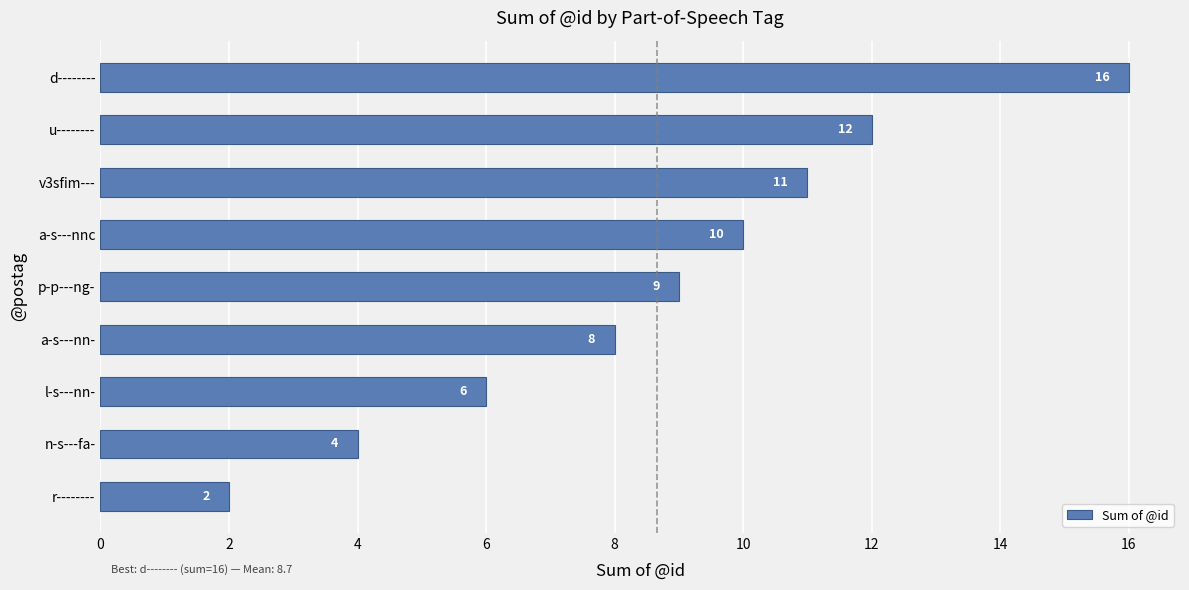

Does the chart contain any negative values?

No